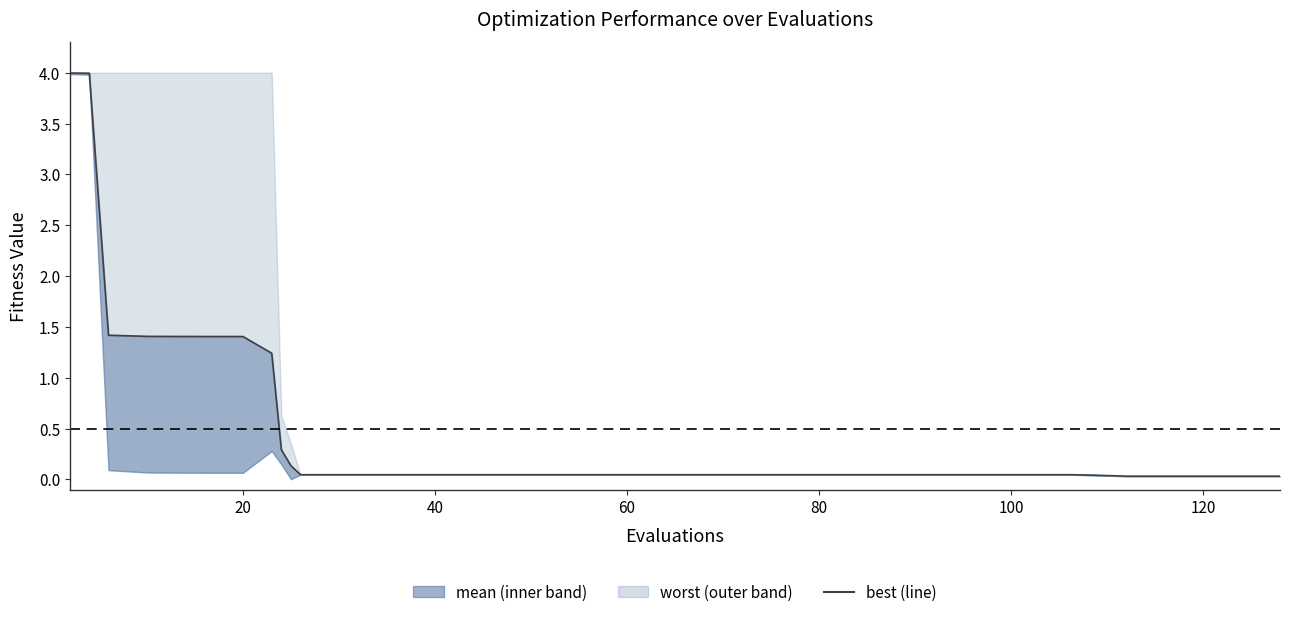

True or false: there are more than 0 points higher than both neighbors.

False